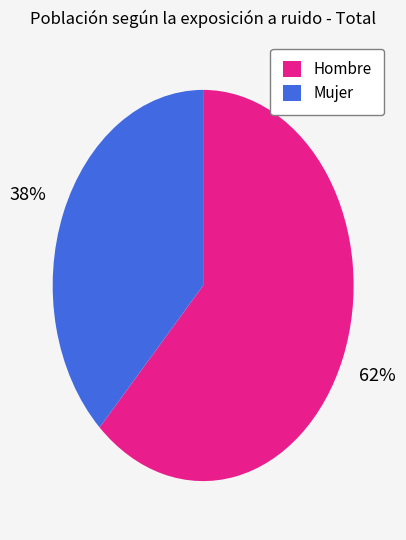

How many segments does this pie chart have?

2